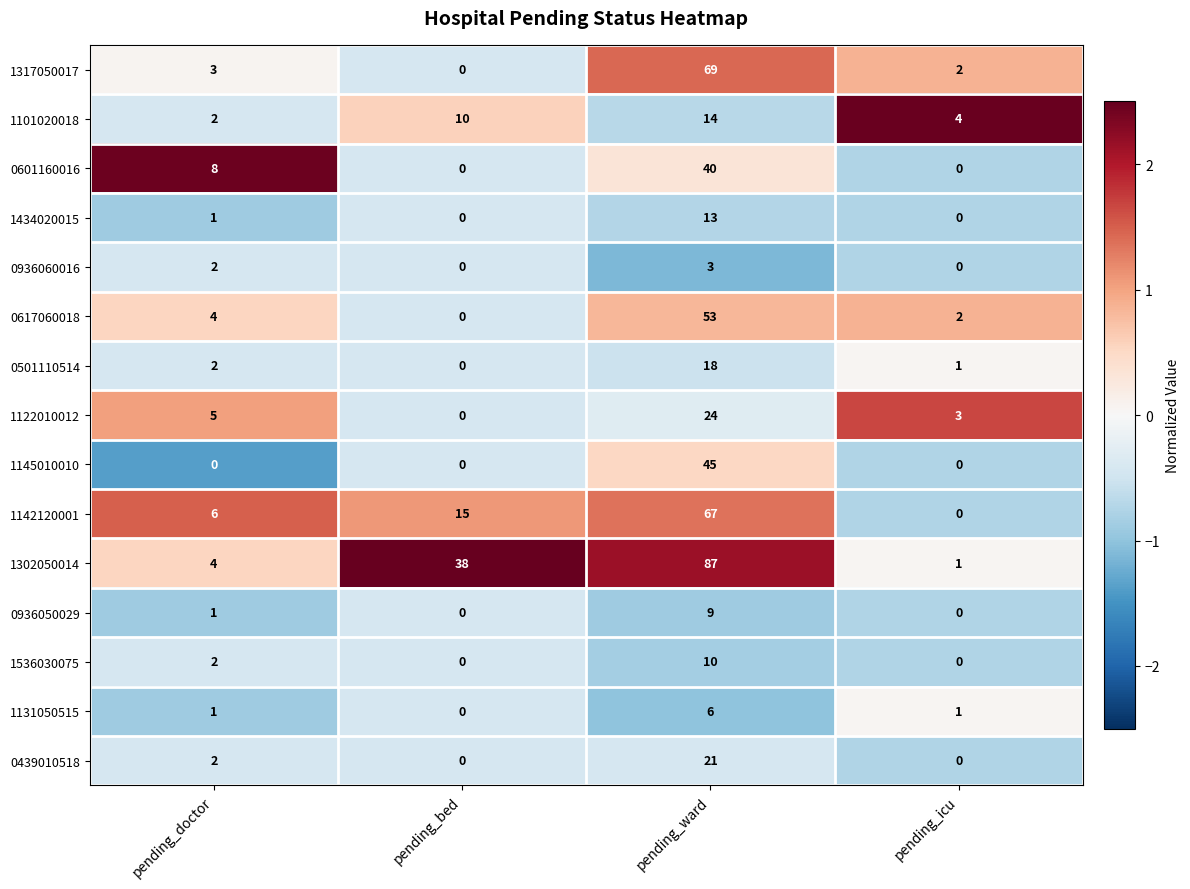

At which label is 1317050017 closest to 34?

pending_doctor